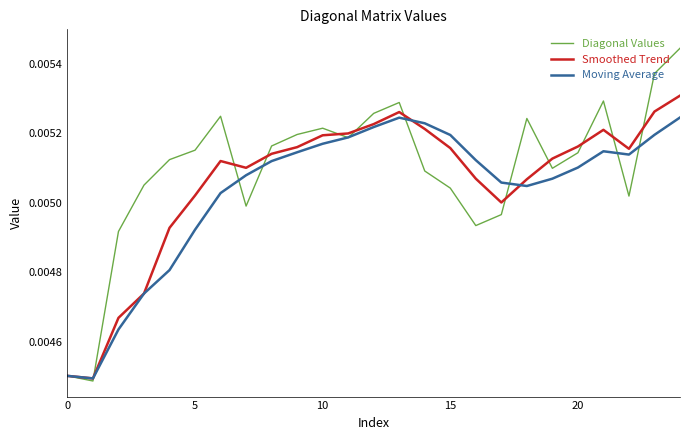

List the series in order of their peak value, highest first.

Diagonal Values, Smoothed Trend, Moving Average